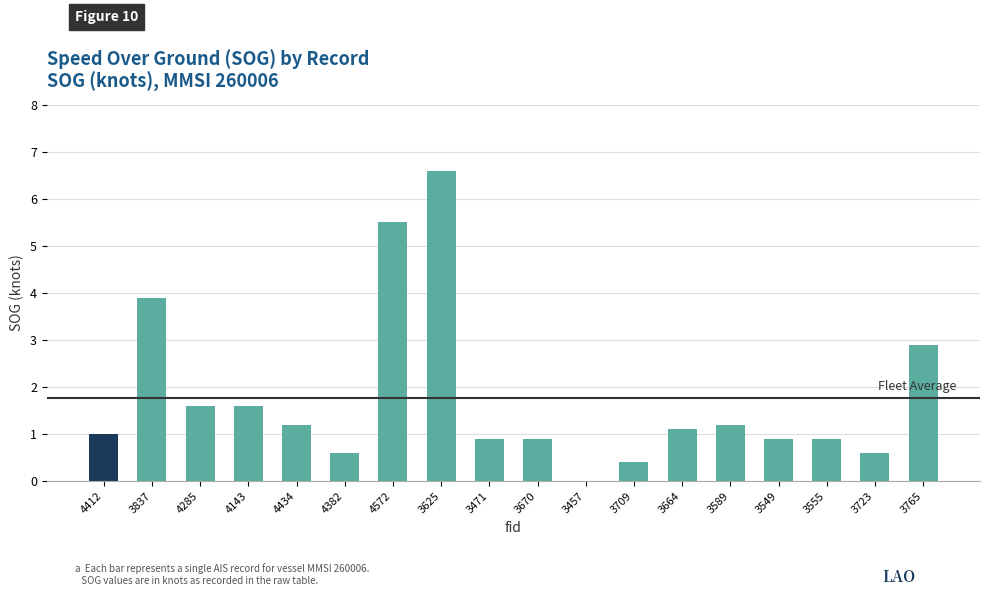

How many categories are shown in the chart?

18